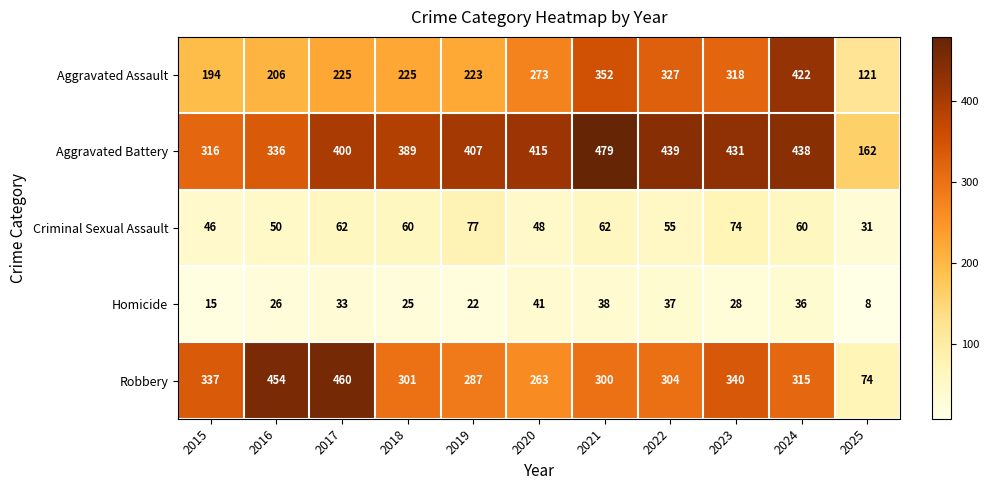

At which category is the sum across all series the highest?

2024